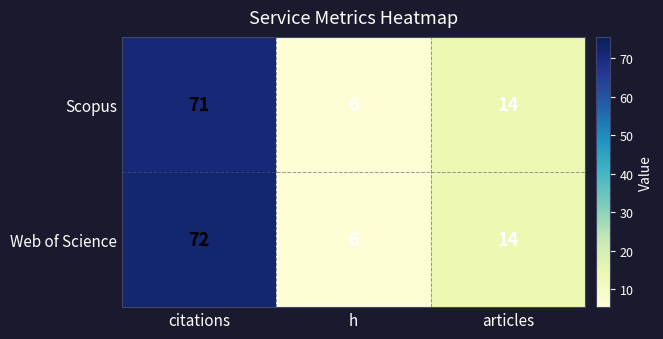

At which label is Web of Science closest to 39?

articles